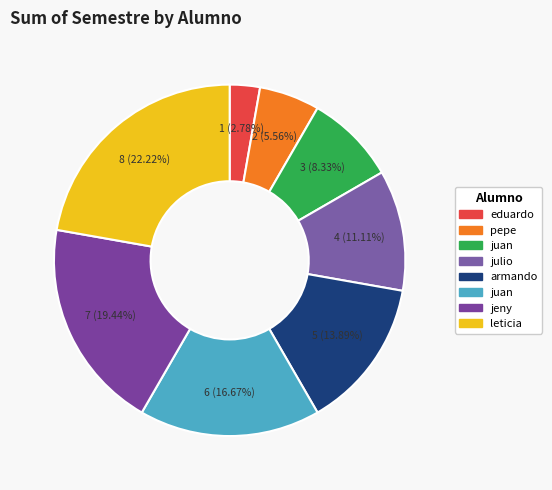

How many slices are in this pie chart?

8